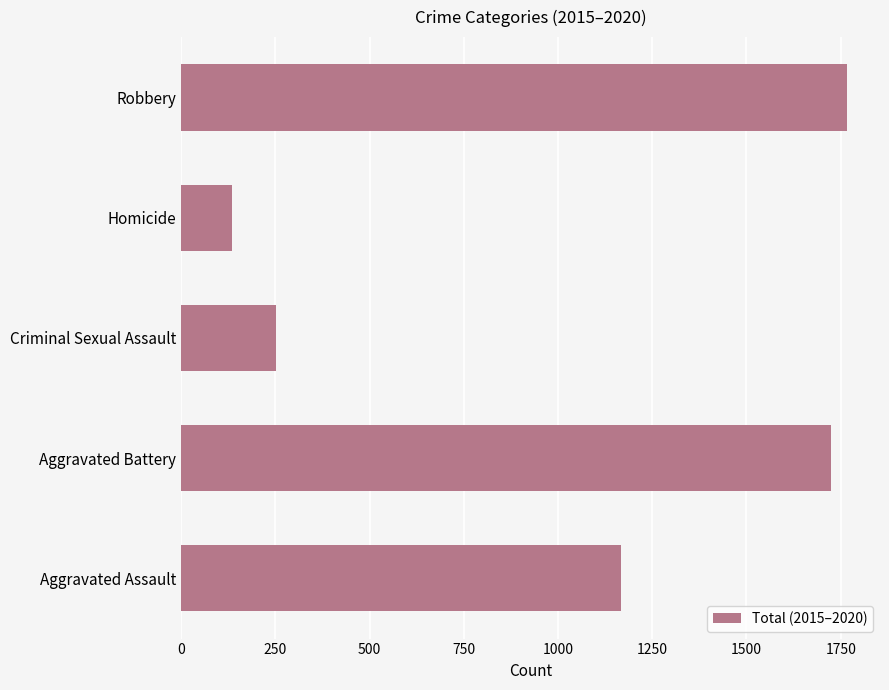

Between Criminal Sexual Assault and Aggravated Assault, which is larger?

Aggravated Assault